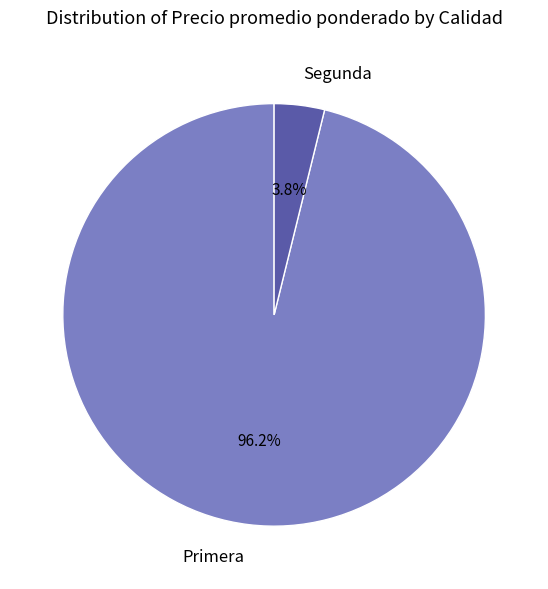

Which slice represents more than half of the pie?

Primera